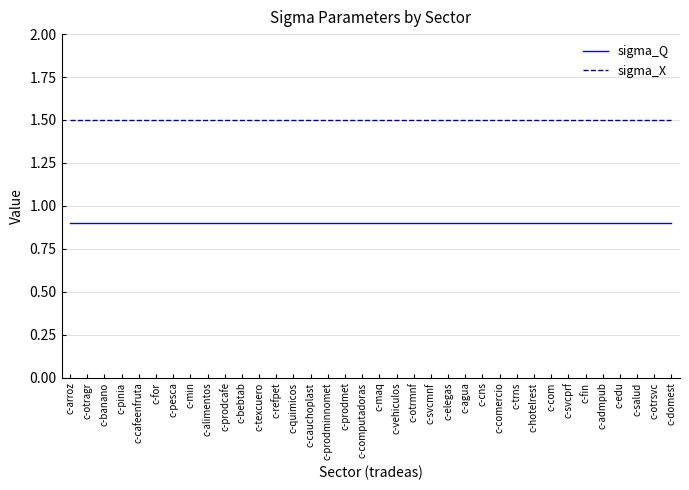

Rank the series by their average value, from lowest to highest.

sigma_Q, sigma_X